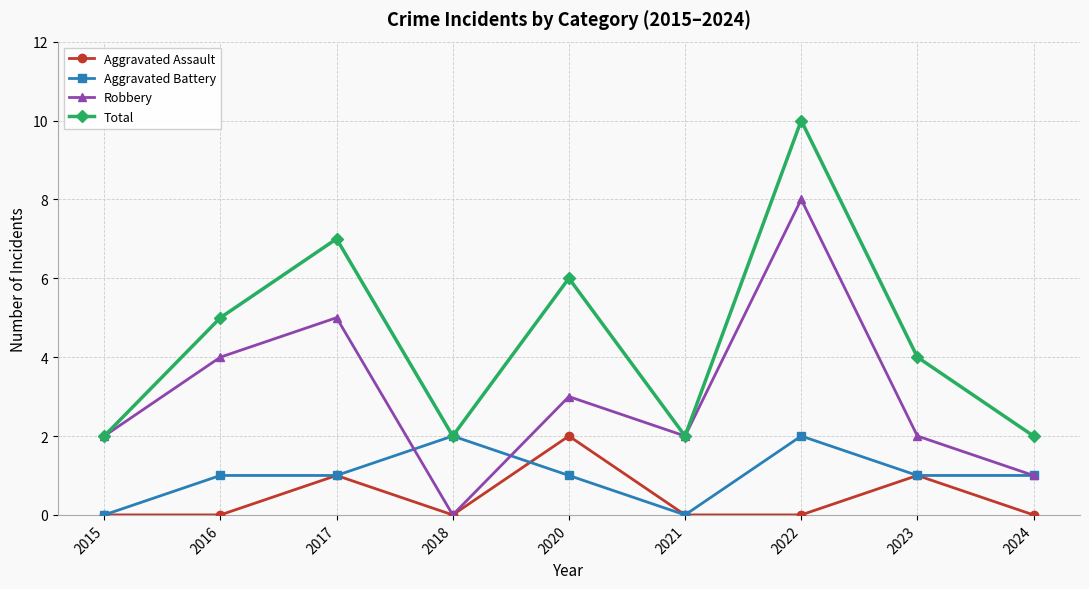

The Robbery series shows 2 at 2015. True or false?

True